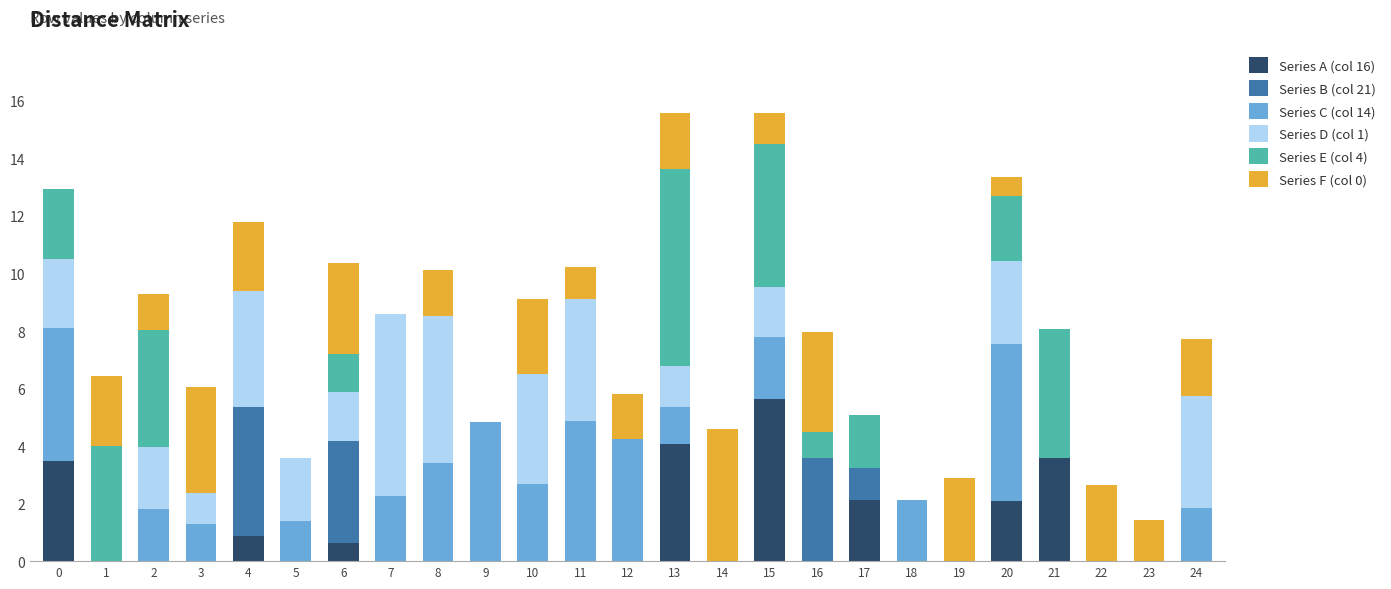

Is it true that Series A (col 16) equals 1.0 at 17?

False